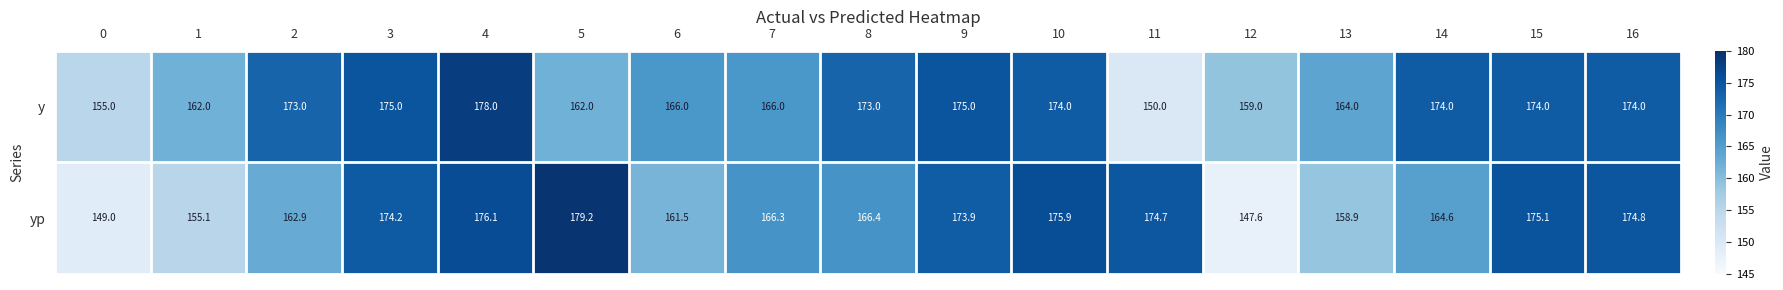

What is the sum of the y values at 13 and 7?

330.0